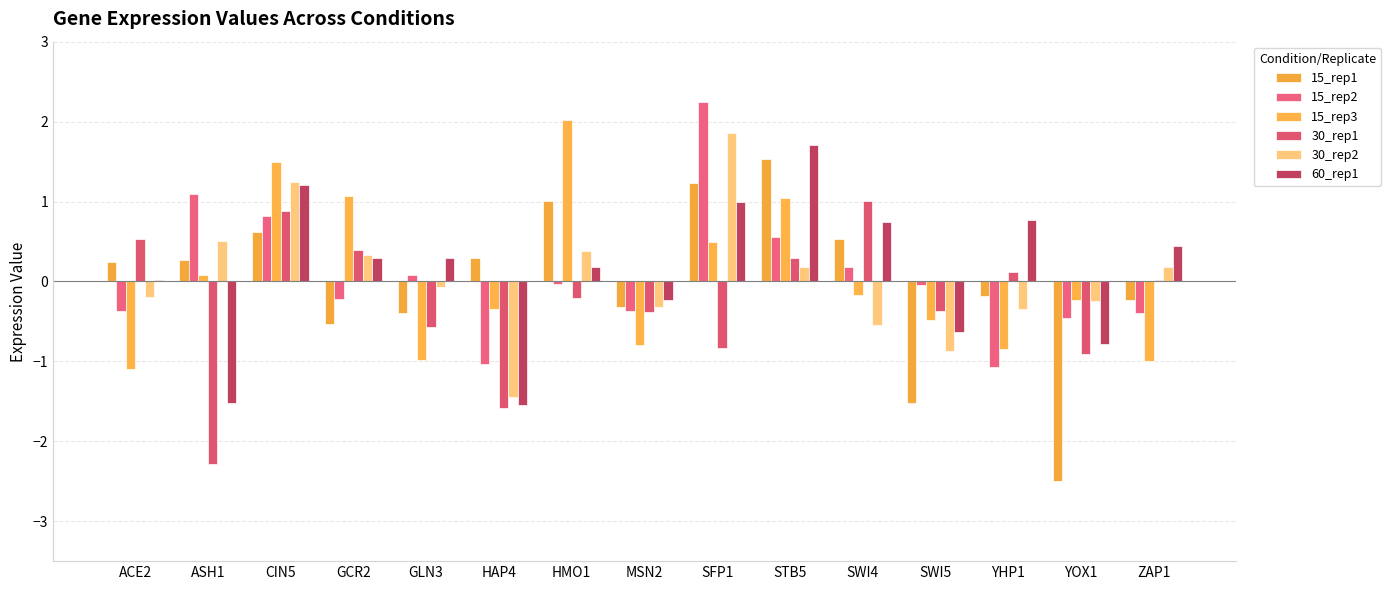

How many groups of bars are there?

15